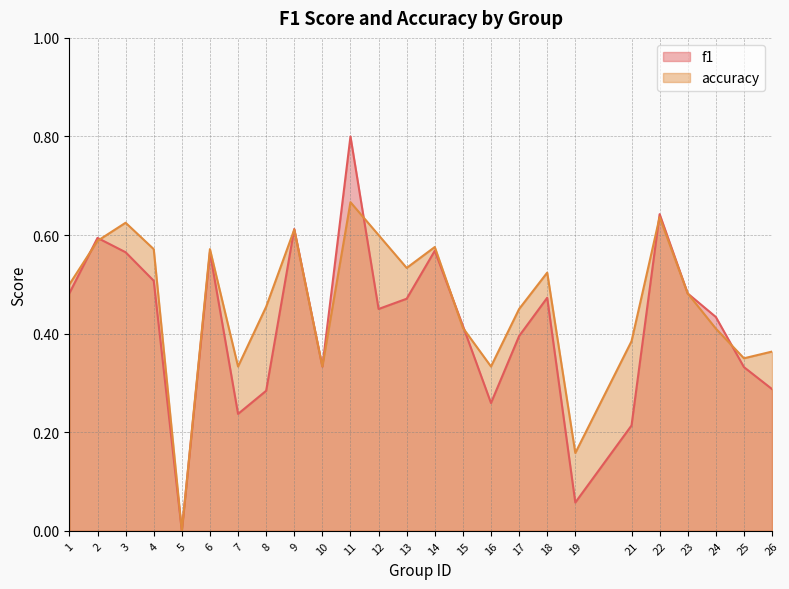

How many interior local peaks does the accuracy series have?

7